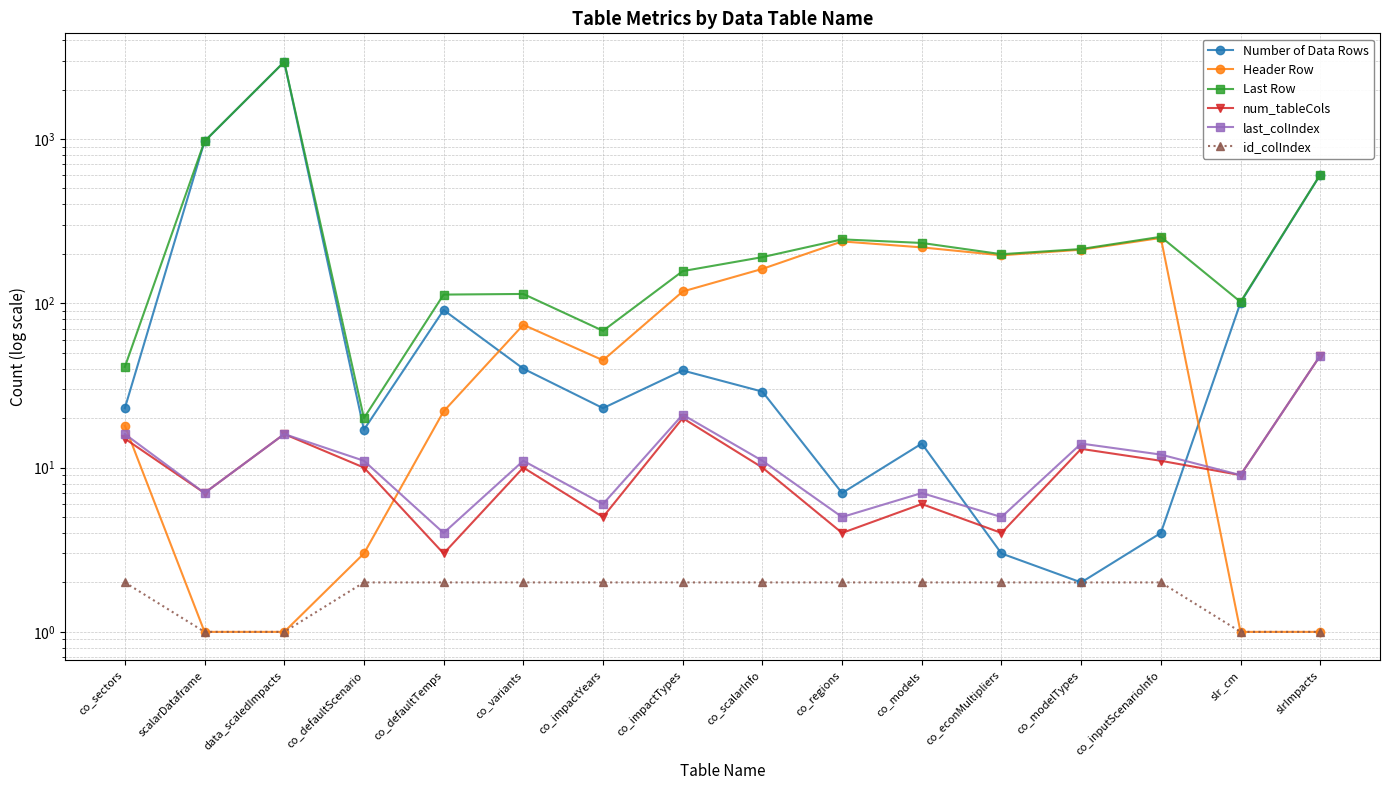

At which category is the sum across all series the highest?

data_scaledImpacts